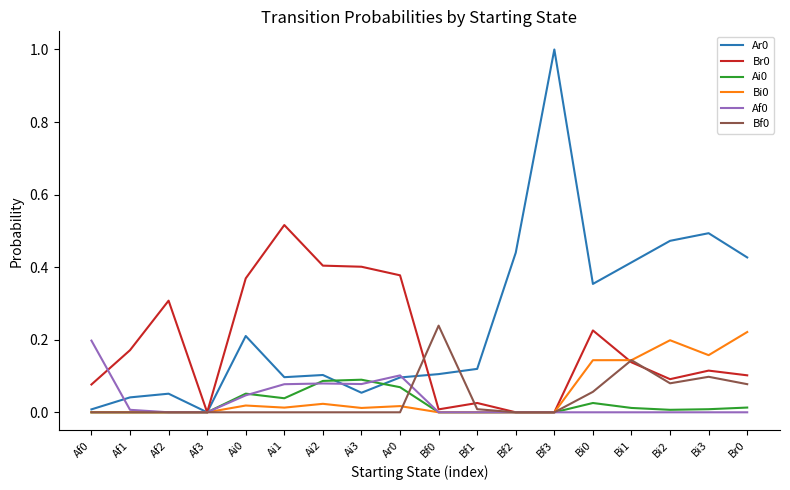

At which label does Br0 reach its peak?

Ai1